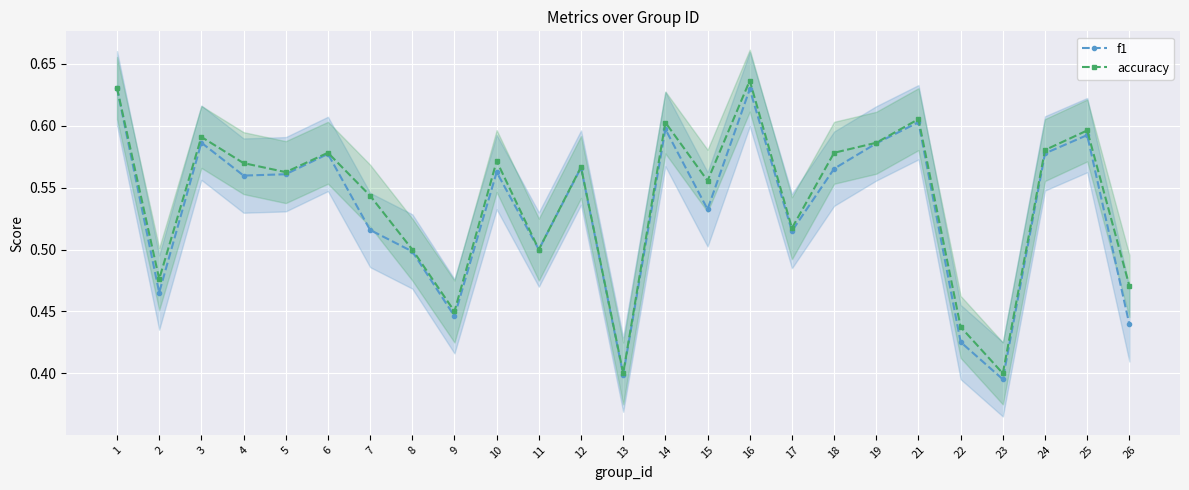

How many lines are shown in the chart?

2